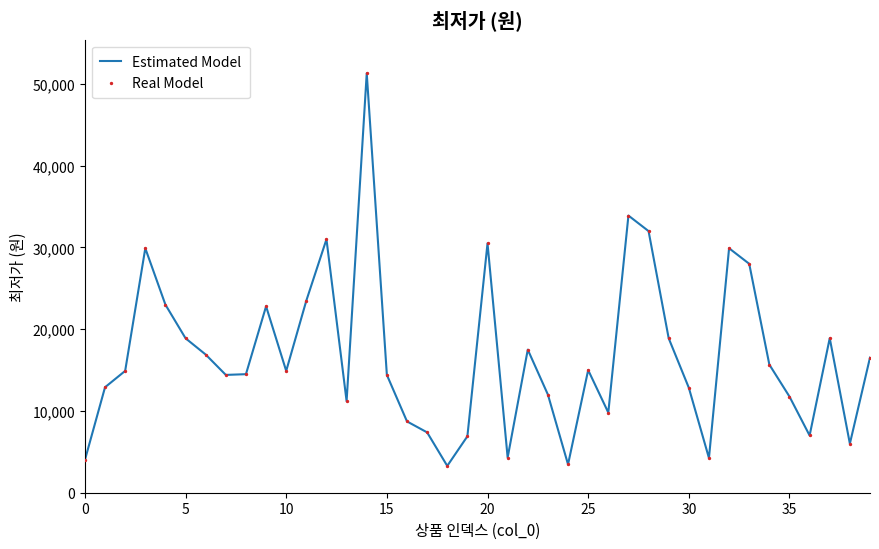

What is the smallest value displayed?

3280